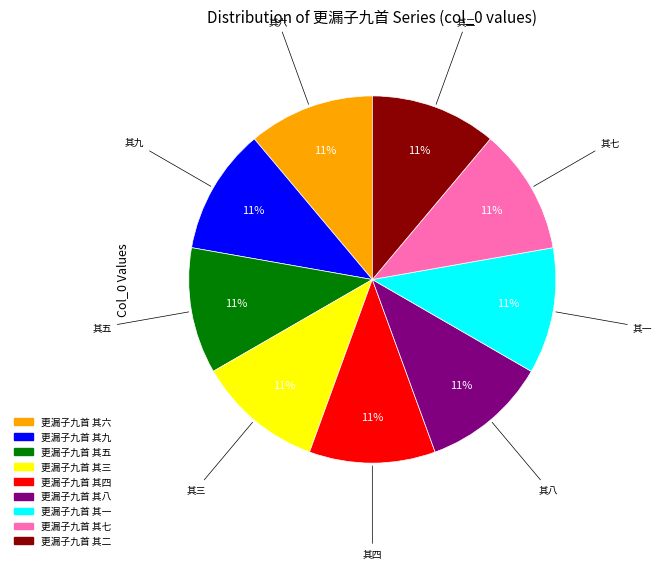

Is there a majority slice in this chart?

No